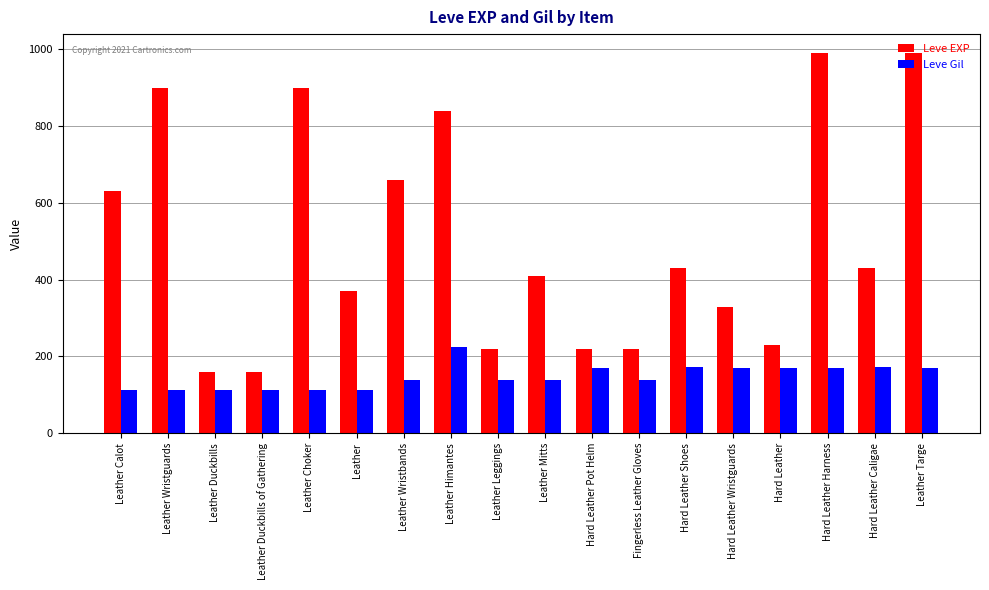

What is the total value across all series at Hard Leather Caligae?

602